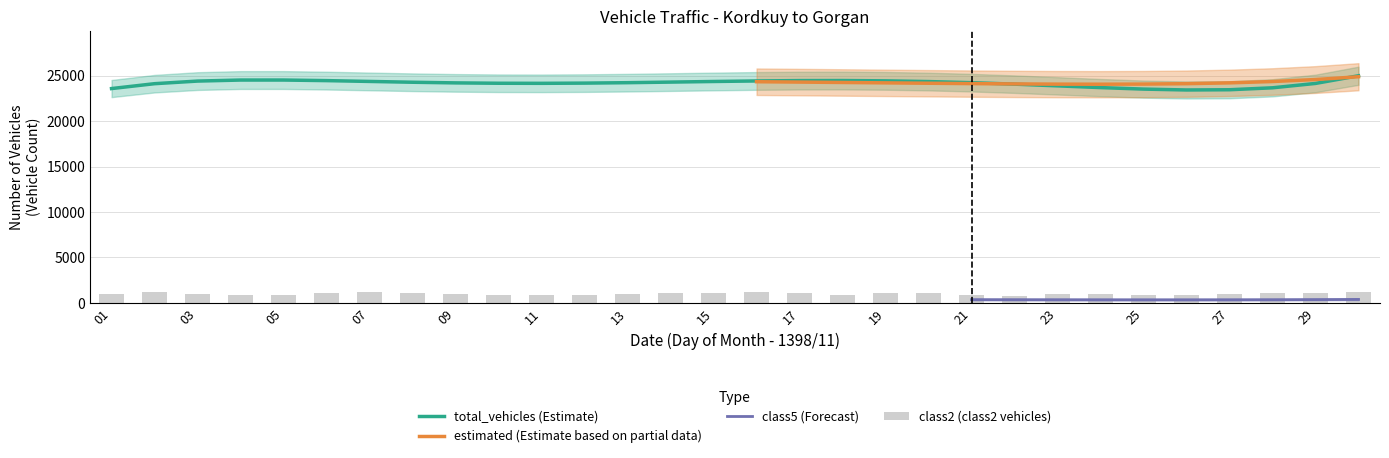

Which has a higher value, 1398/11/18 or 1398/11/27?

1398/11/18